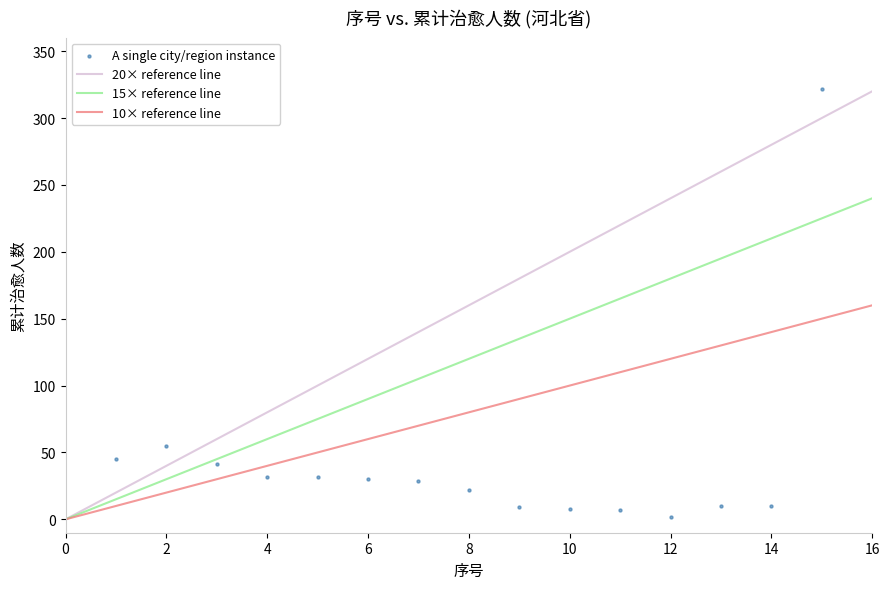

What Y value in the scatter plot is closest to 162?

55